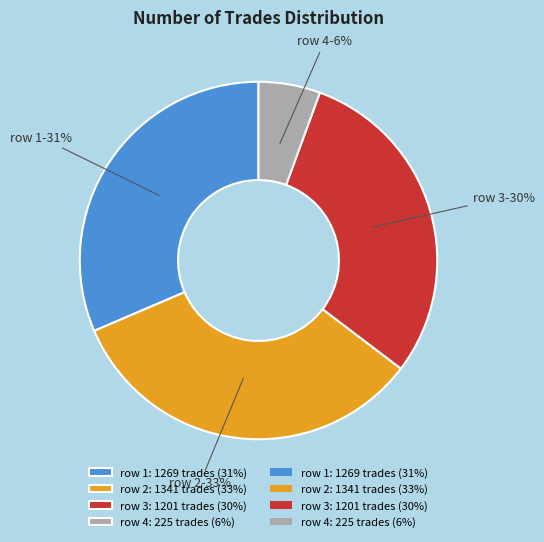

Is there any slice that represents more than half of the pie?

No